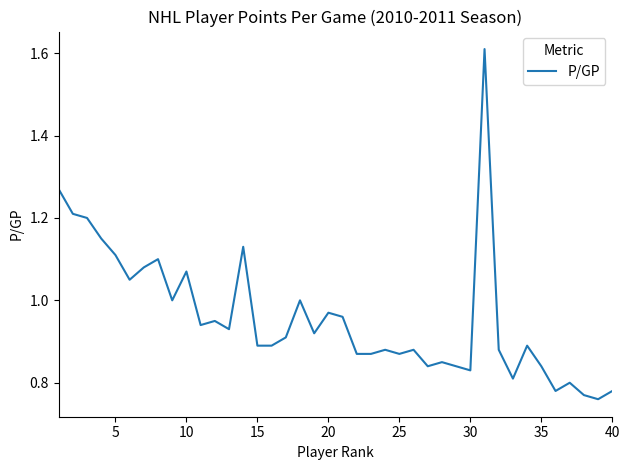

Reading left to right, transcribe all the data shown in this chart.

1.3	1.2	1.2	1.1	1.1	1.1	1.1	1.1	1.0	1.1	0.9	0.9	0.9	1.1	0.9	0.9	0.9	1.0	0.9	1.0	1.0	0.9	0.9	0.9	0.9	0.9	0.8	0.8	0.8	0.8	1.6	0.9	0.8	0.9	0.8	0.8	0.8	0.8	0.8	0.8